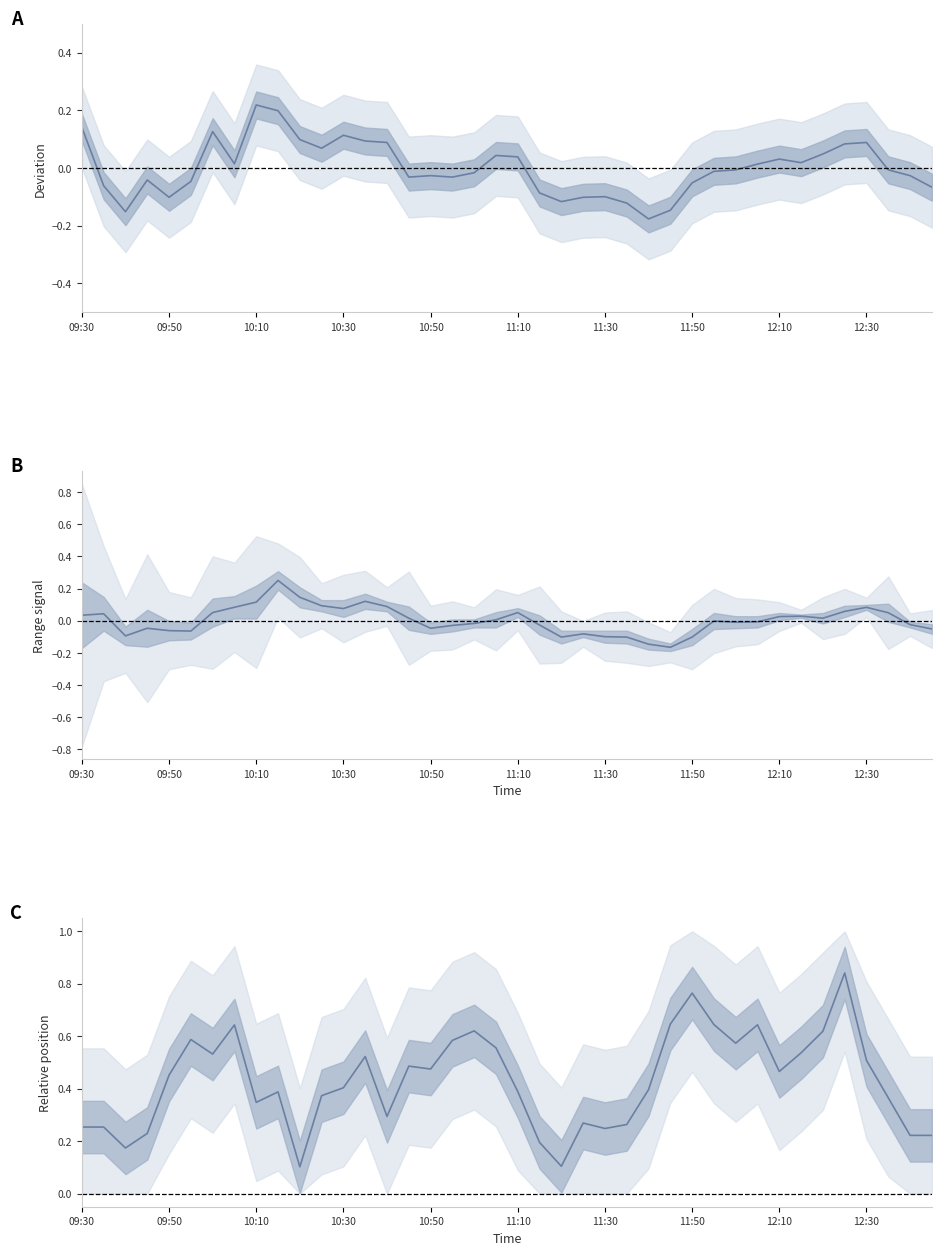

Reading left to right, list all the values displayed in this chart.

Close deviation: 0.1	-0.1	-0.2	-0.0	-0.1	-0.0	0.1	0.0	0.2	0.2	0.1	0.1	0.1	0.1	0.1	-0.0	-0.0	-0.0	-0.0	0.0	0.0	-0.1	-0.1	-0.1	-0.1	-0.1	-0.2	-0.1	-0.1	-0.0	-0.0	0.0	0.0	0.0	0.0	0.1	0.1	-0.0	-0.0	-0.1
(High+Low)/2 − mean: 0.0	0.0	-0.1	-0.0	-0.1	-0.1	0.1	0.1	0.1	0.3	0.1	0.1	0.1	0.1	0.1	0.0	-0.0	-0.0	-0.0	0.0	0.1	-0.0	-0.1	-0.1	-0.1	-0.1	-0.1	-0.2	-0.1	-0.0	-0.0	-0.0	0.0	0.0	0.0	0.1	0.1	0.0	-0.0	-0.1
Close position in [Low,High]: 0.3	0.3	0.2	0.2	0.5	0.6	0.5	0.6	0.3	0.4	0.1	0.4	0.4	0.5	0.3	0.5	0.5	0.6	0.6	0.6	0.4	0.2	0.1	0.3	0.2	0.3	0.4	0.6	0.8	0.6	0.6	0.6	0.5	0.5	0.6	0.8	0.5	0.4	0.2	0.2